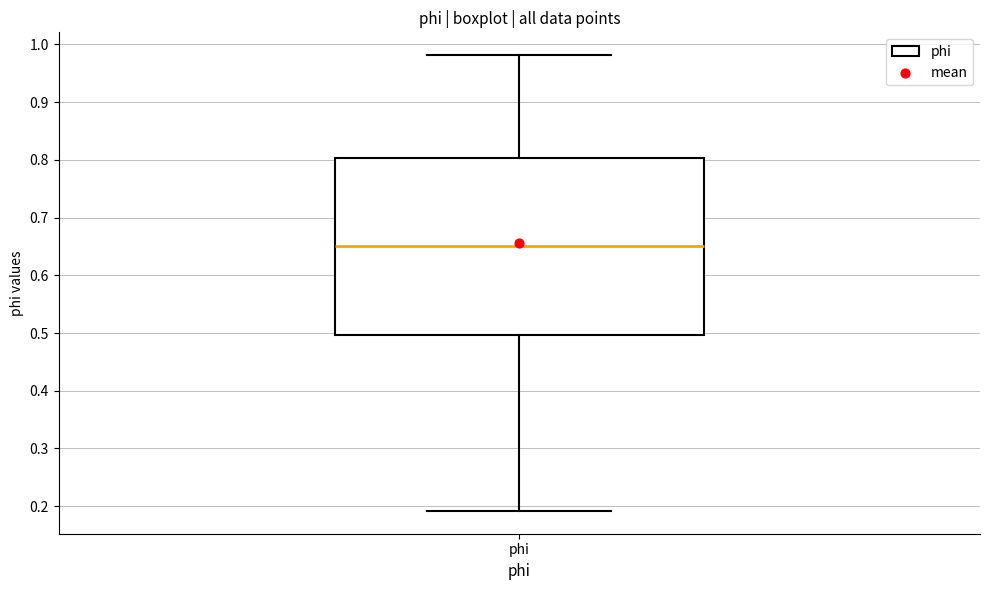

Read this box plot against the y-axis: the position of the median line, the range covered by the box, and the ends of both whiskers. The values are not printed on the chart, so give them approximately, as read against the axis.

median 0.65, box 0.50 to 0.80, whiskers 0.19 to 0.98